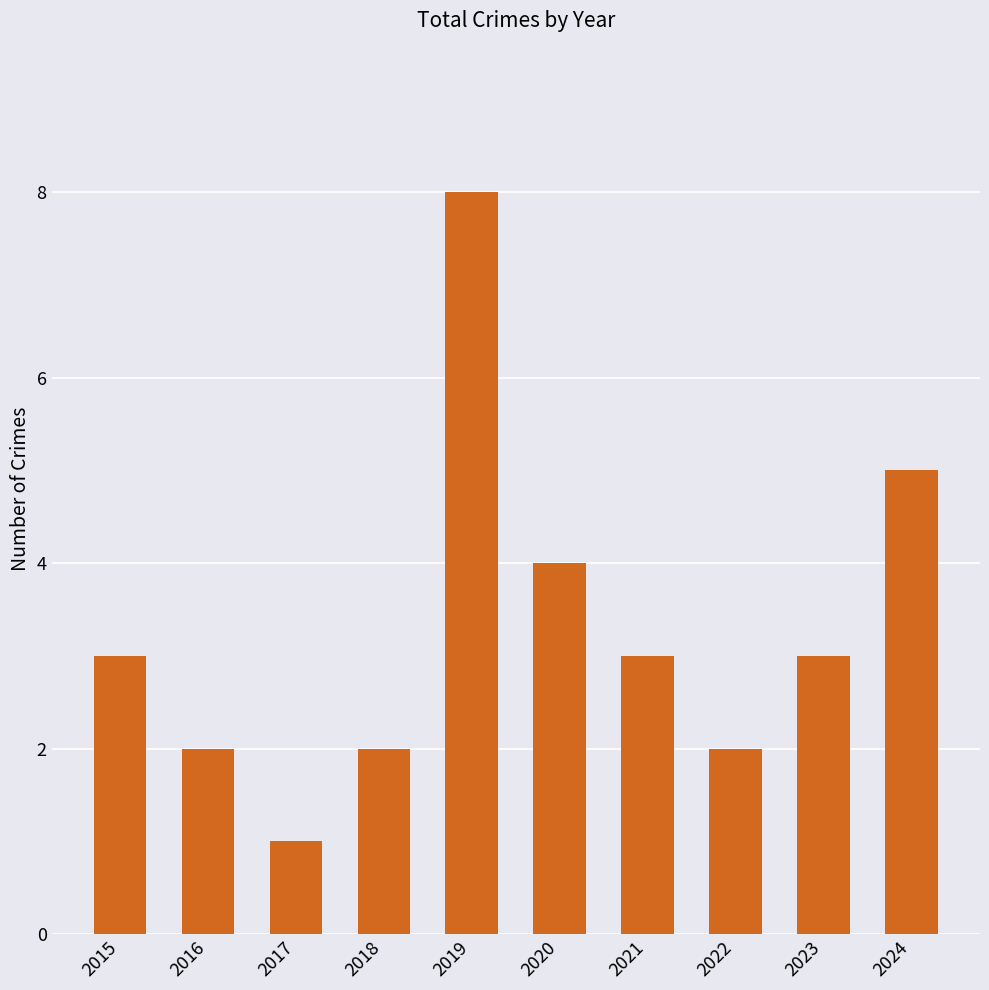

Is it true that the value at 2019 is 8?

True